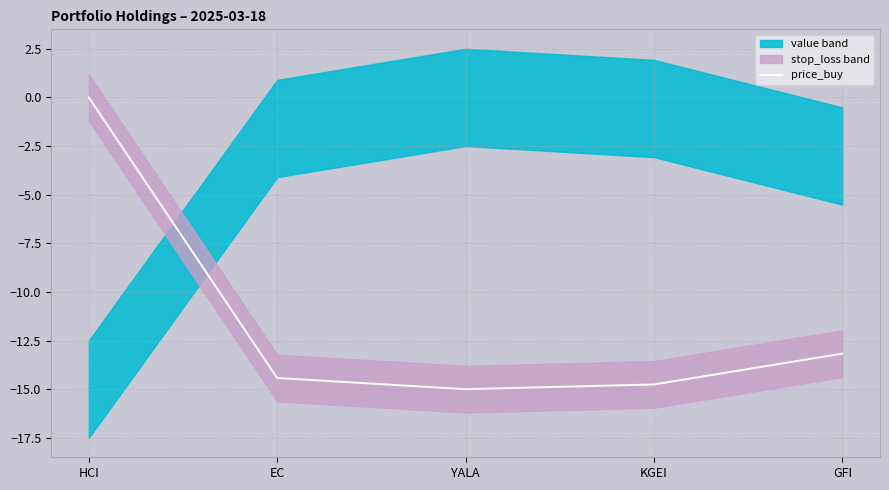

At which label does price_buy first exceed -14?

HCI